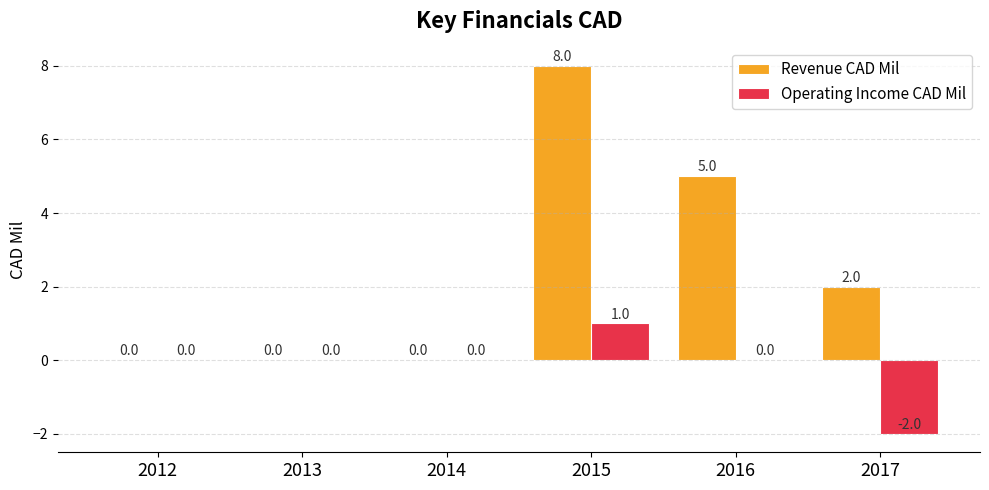

Reading right to left, extract all data points from this chart.

Revenue CAD Mil: 2017=2	2016=5	2015=8	2014=0	2013=0	2012=0
Operating Income CAD Mil: 2017=-2	2016=0	2015=1	2014=0	2013=0	2012=0